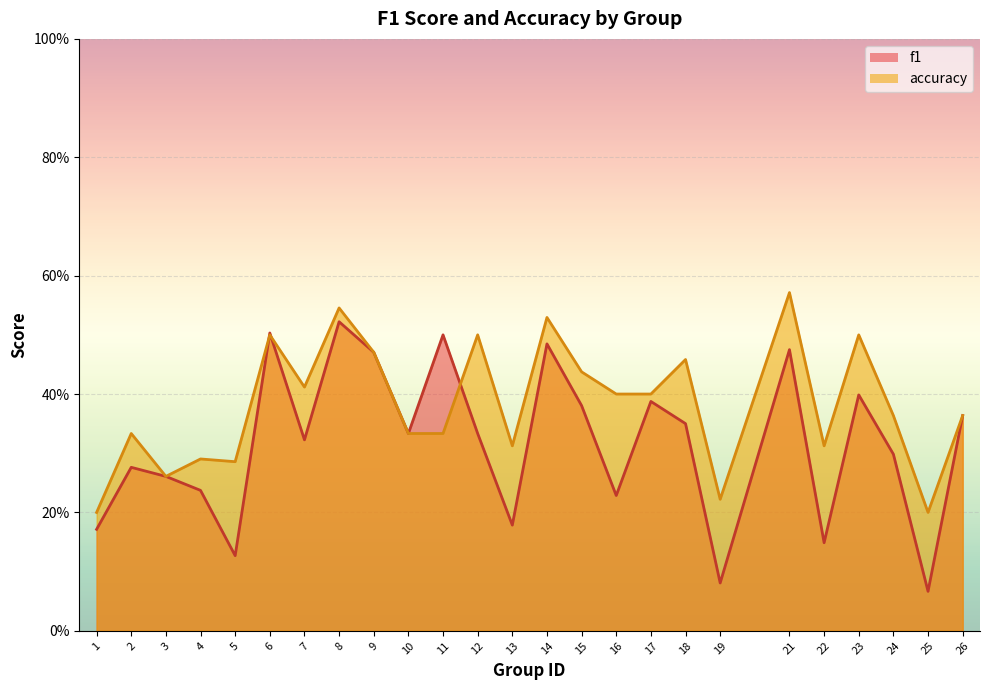

Reading left to right, extract all data points from this chart.

f1: 1=0.2	2=0.3	3=0.3	4=0.2	5=0.1	6=0.5	7=0.3	8=0.5	9=0.5	10=0.3	11=0.5	12=0.3	13=0.2	14=0.5	15=0.4	16=0.2	17=0.4	18=0.4	19=0.1	21=0.5	22=0.1	23=0.4	24=0.3	25=0.1	26=0.4
accuracy: 1=0.2	2=0.3	3=0.3	4=0.3	5=0.3	6=0.5	7=0.4	8=0.5	9=0.5	10=0.3	11=0.3	12=0.5	13=0.3	14=0.5	15=0.4	16=0.4	17=0.4	18=0.5	19=0.2	21=0.6	22=0.3	23=0.5	24=0.4	25=0.2	26=0.4